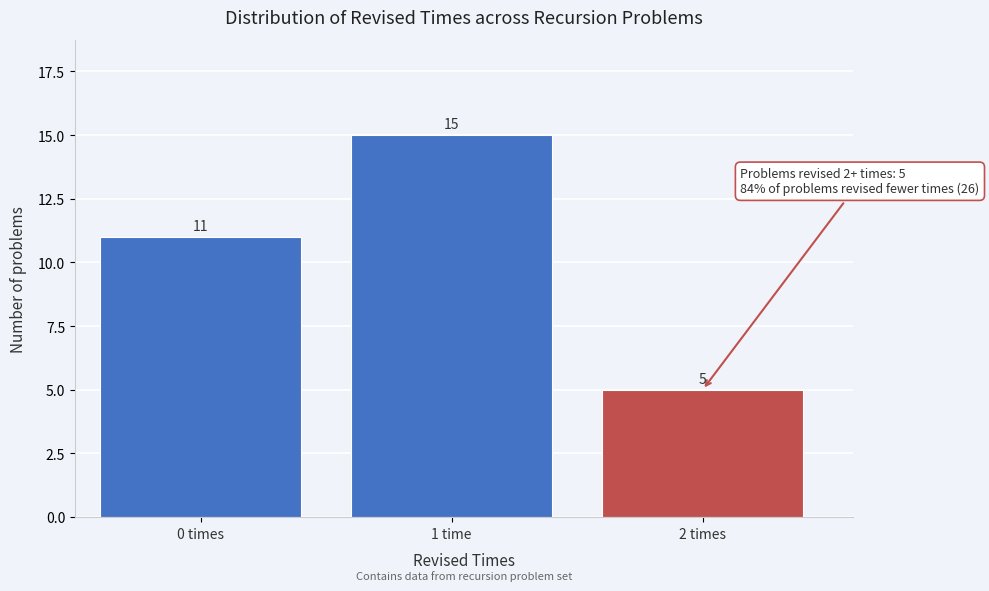

Reading left to right, what are all the values shown in this chart?

0 times=11	1 time=15	2 times=5